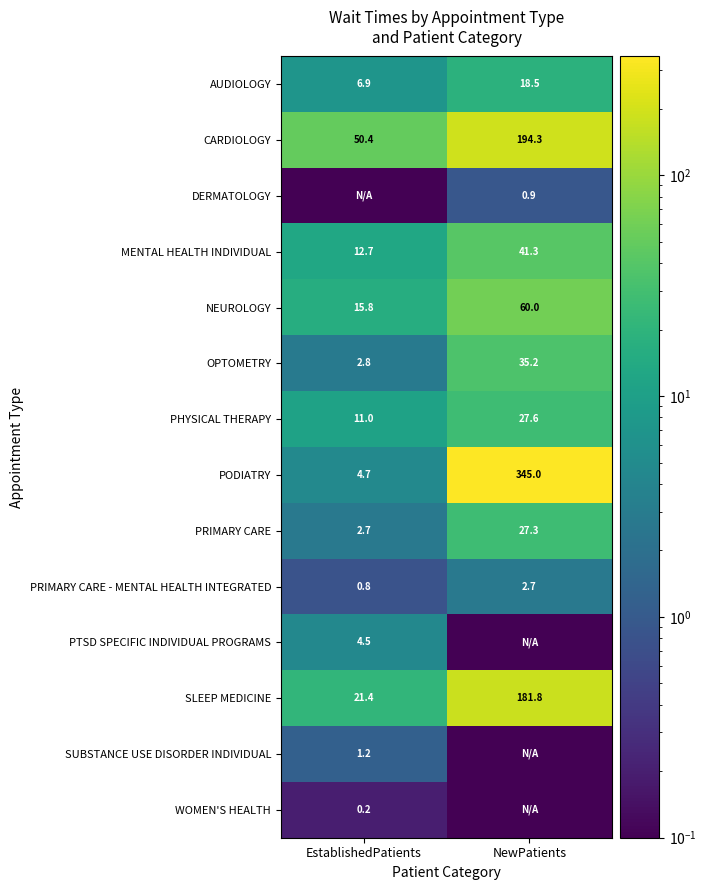

Rank the categories by NEUROLOGY value from lowest to highest.

EstablishedPatients, NewPatients